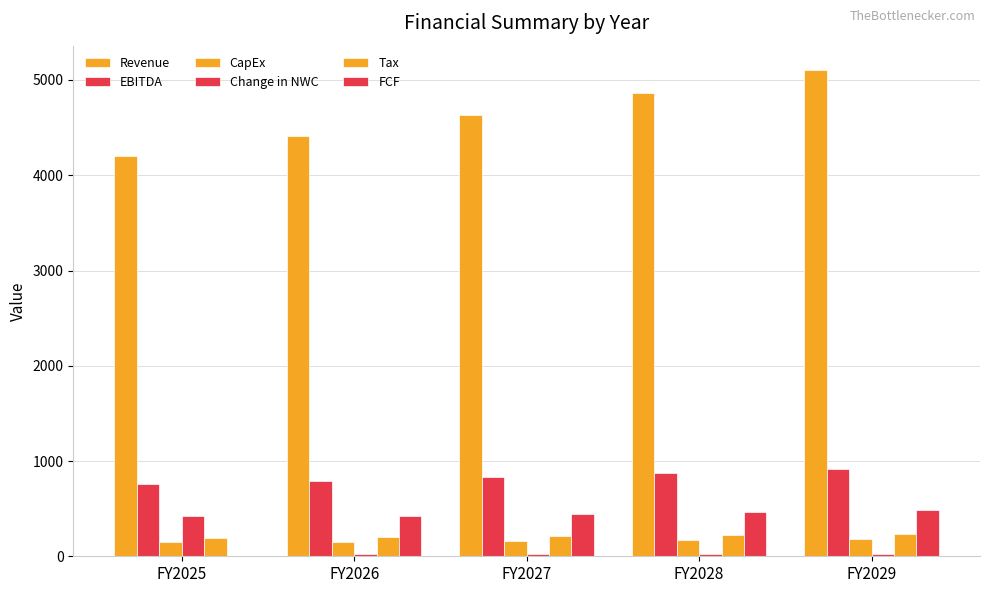

Which series has the largest total across all categories?

Revenue